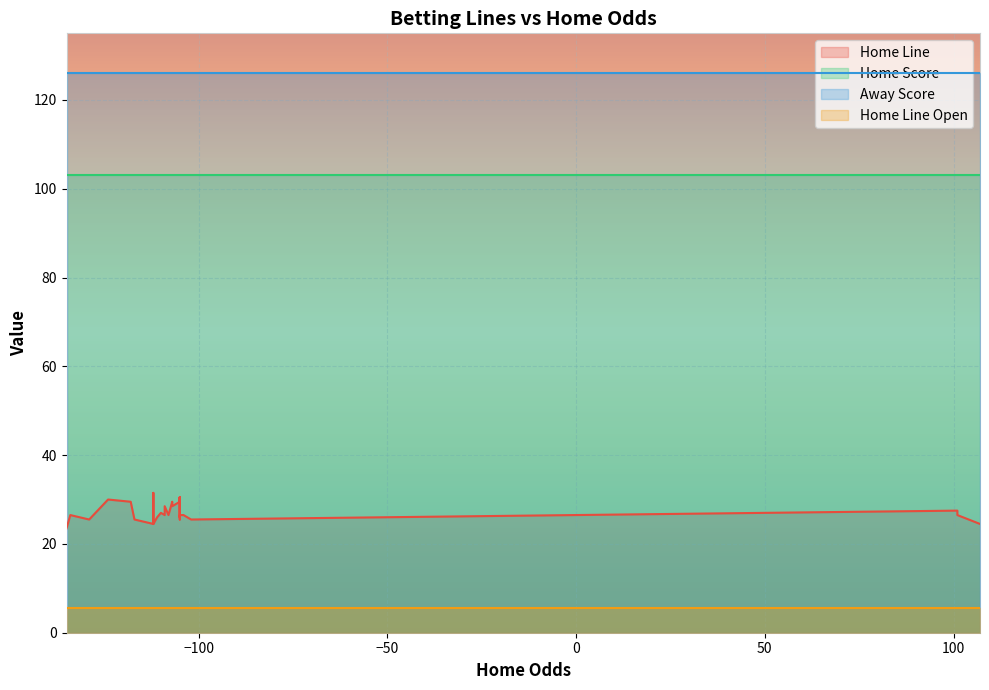

What is the difference between the maximum and minimum values in the Home Line series?

8.0